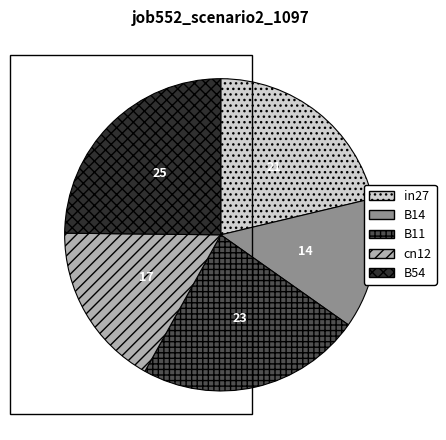

The B11 slice represents 33% of the pie. True or false?

False